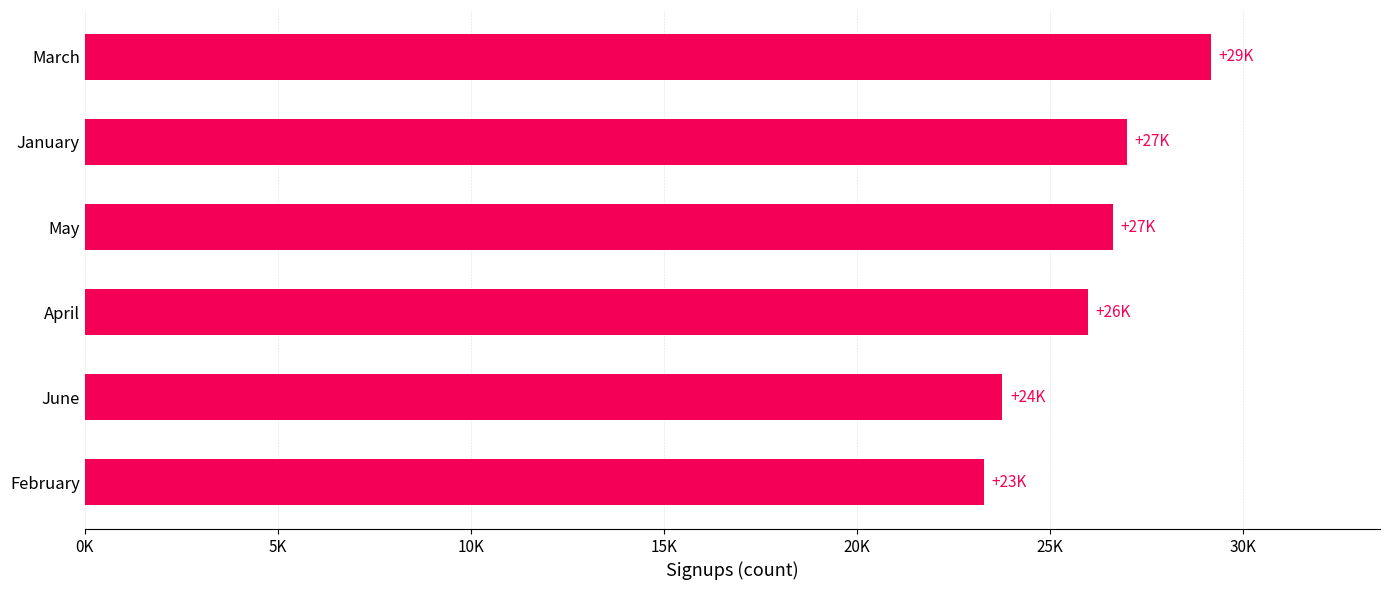

Does the chart contain any negative values?

No